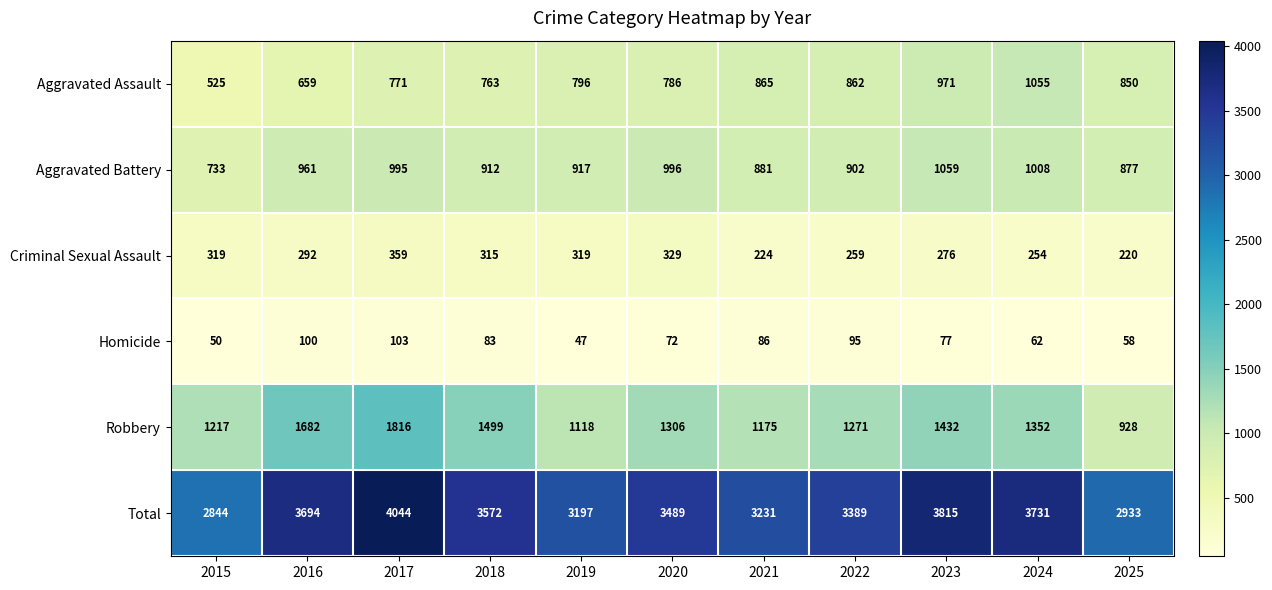

At how many categories does at least one series exceed 2018?

11